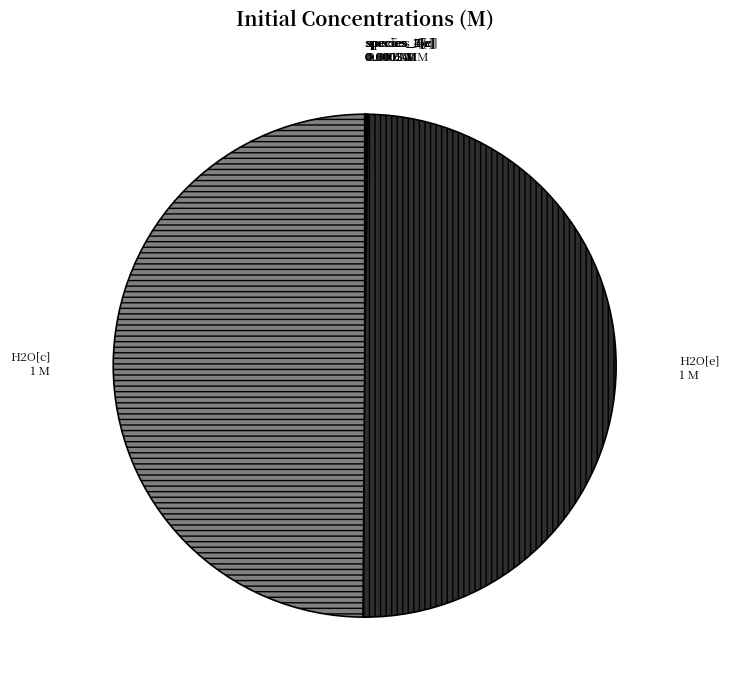

True or false: H2O[c] accounts for 64% of the total.

False